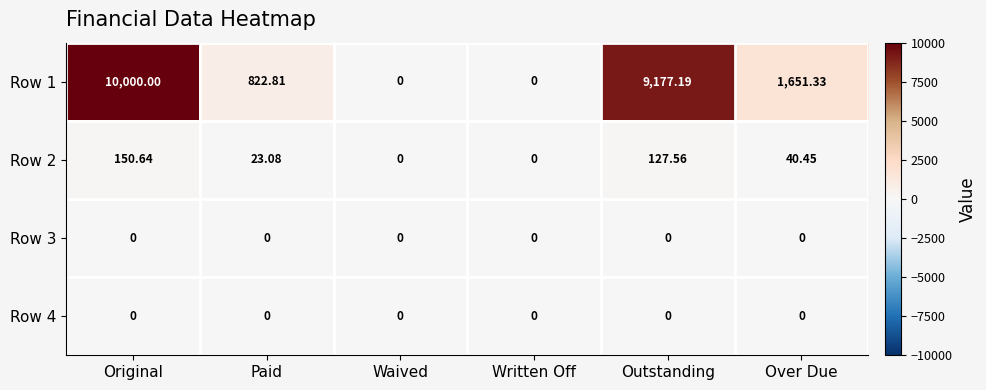

Which category has the highest value across all series?

Original